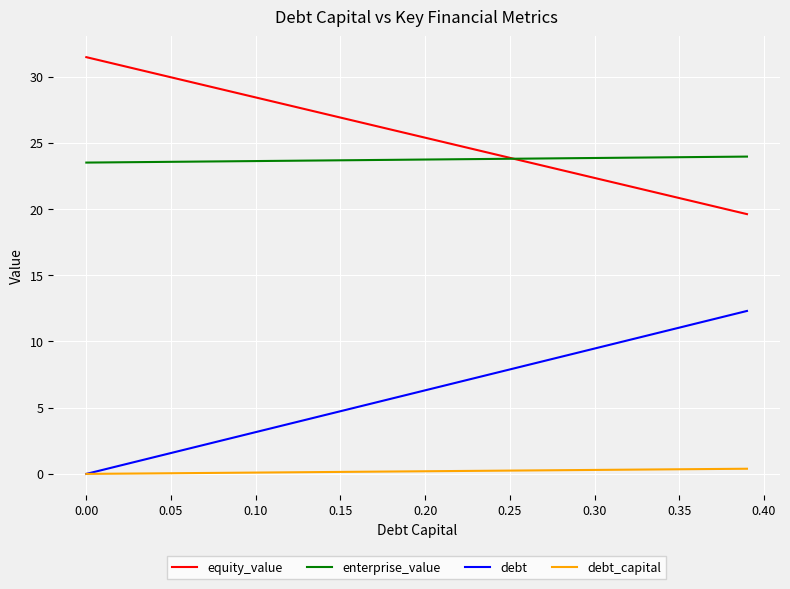

How many categories are shown in the chart?

40